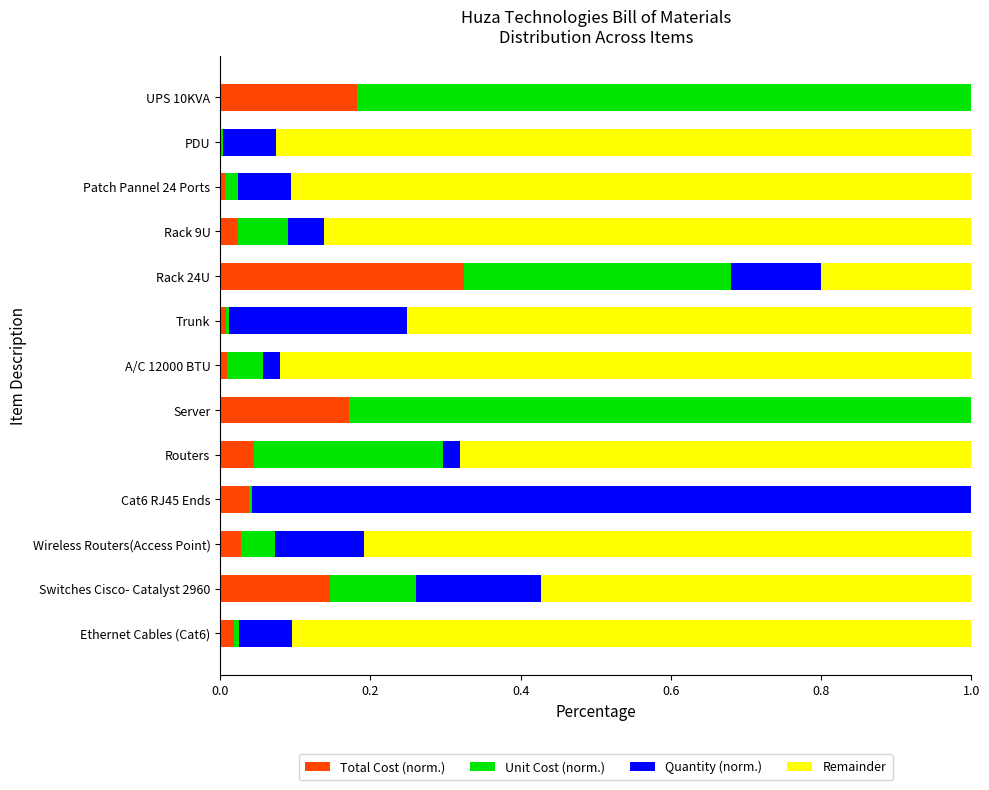

What is the value of the Remainder bar at the 2nd from the left?

0.6